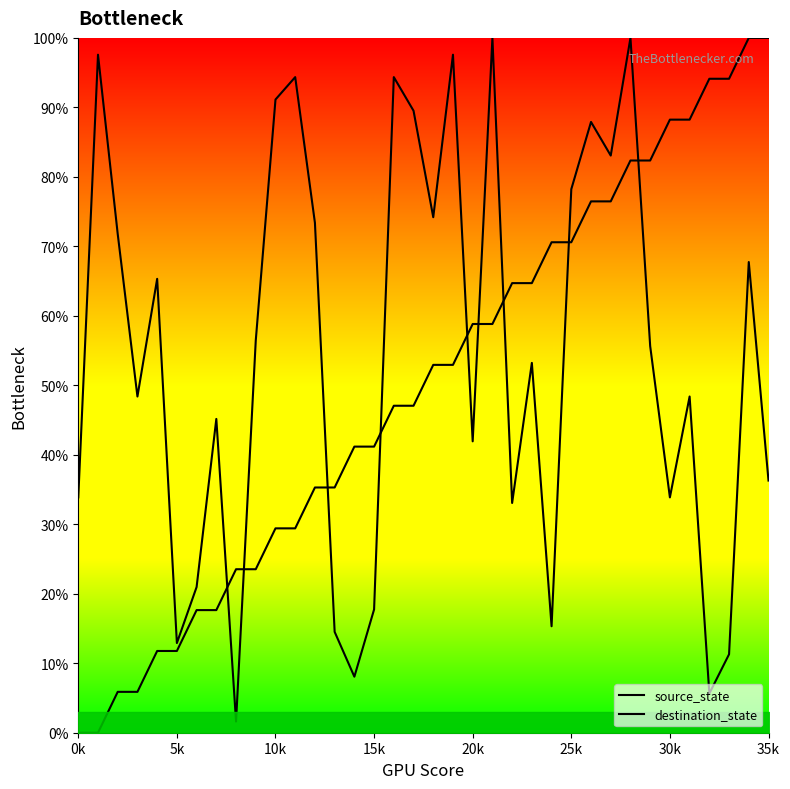

Reading right to left, extract all data points from this chart.

source_state: 100.0	100.0	94.1	94.1	88.2	88.2	82.4	82.4	76.5	76.5	70.6	70.6	64.7	64.7	58.8	58.8	52.9	52.9	47.1	47.1	41.2	41.2	35.3	35.3	29.4	29.4	23.5	23.5	17.6	17.6	11.8	11.8	5.9	5.9	0.0	0.0
destination_state: 36.3	67.7	11.3	5.6	48.4	33.9	55.6	100.0	83.1	87.9	78.2	15.3	53.2	33.1	100.0	41.9	97.6	74.2	89.5	94.4	17.7	8.1	14.5	73.4	94.4	91.1	56.5	1.6	45.2	21.0	12.9	65.3	48.4	71.8	97.6	33.9